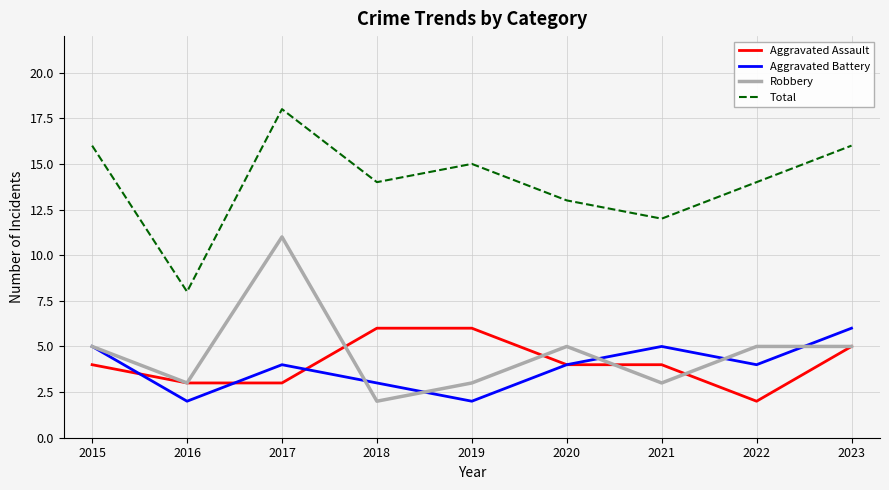

Count the Aggravated Battery values in the range 3 to 5.

6